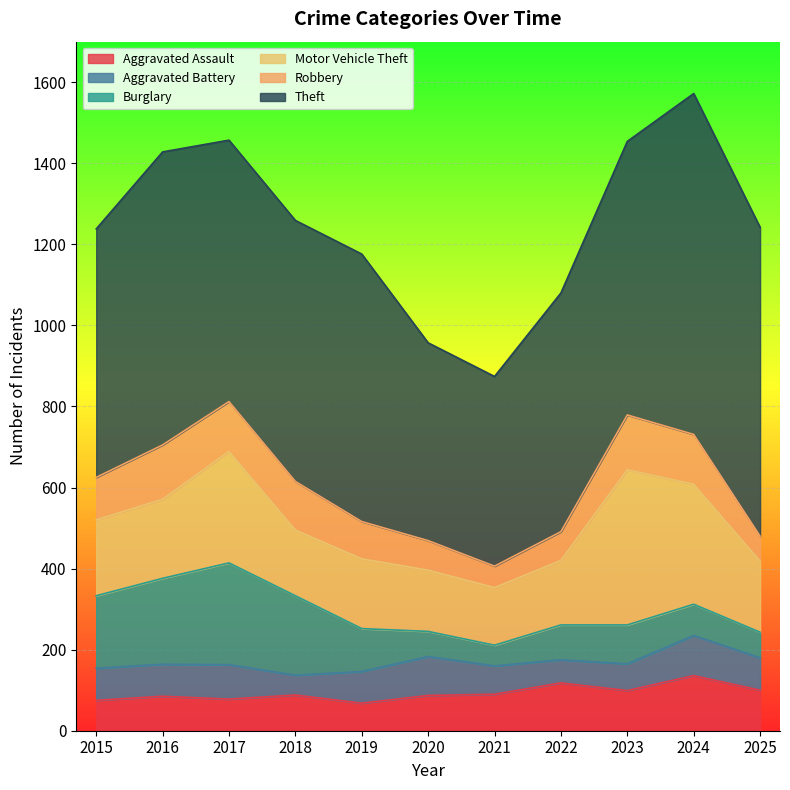

Is the value of Aggravated Assault at 2025 greater than the value of Burglary at 2017?

No